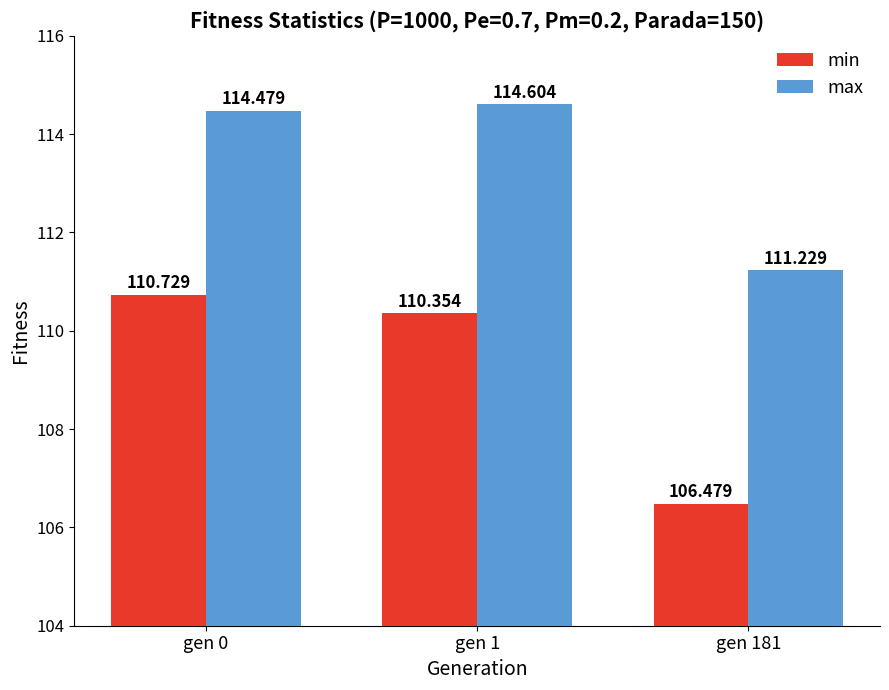

Reading left to right, extract all data points from this chart.

min: gen 0=110.7	gen 1=110.4	gen 181=106.5
max: gen 0=114.5	gen 1=114.6	gen 181=111.2